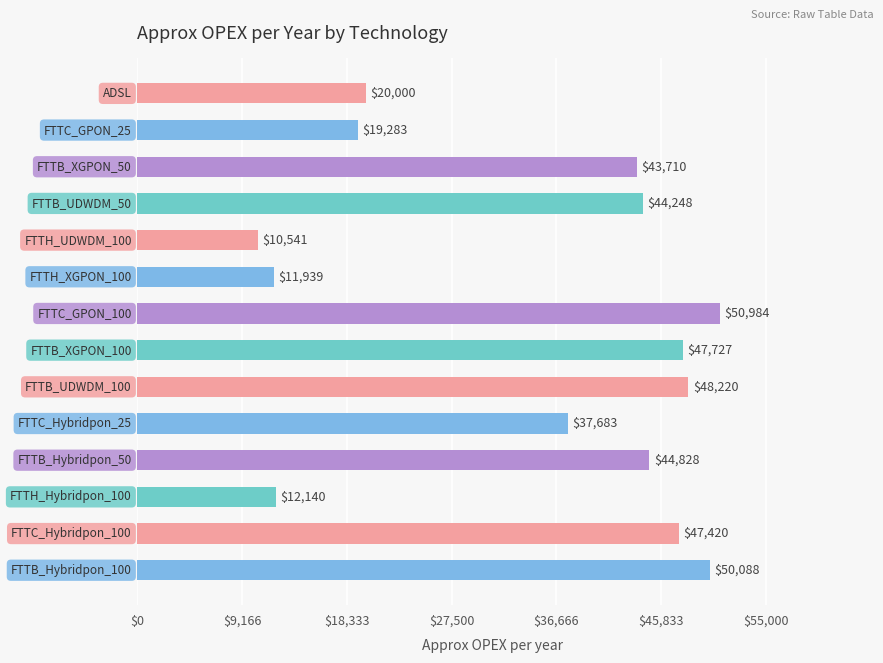

What is the greatest value displayed?

50983.7